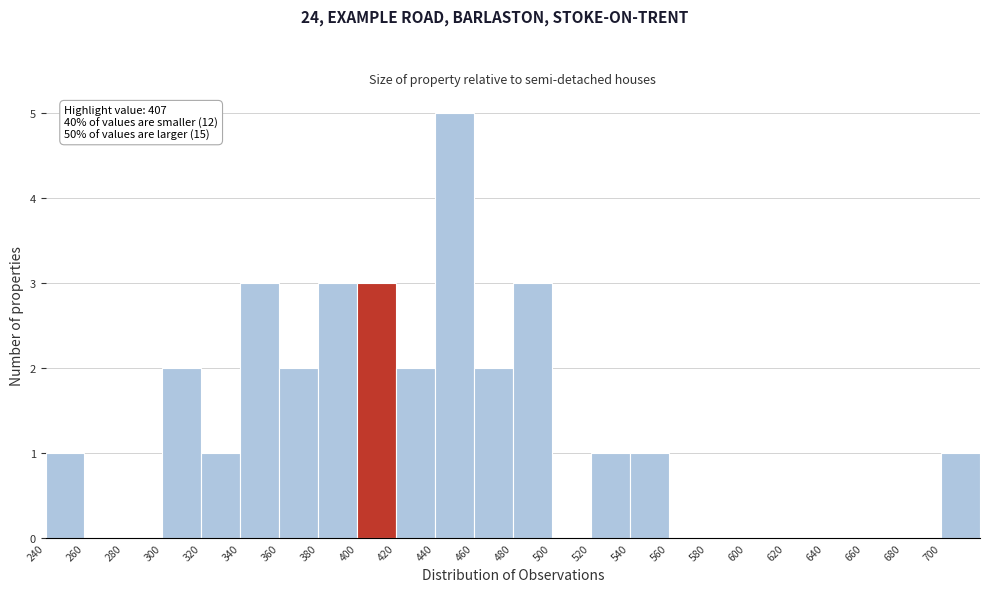

Over which range of the x-axis is the bar tallest?

440 to 460